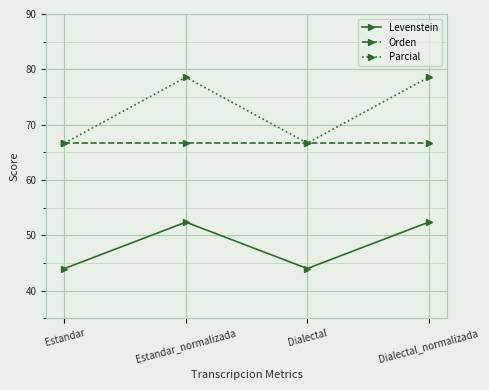

Reading left to right, transcribe all the data shown in this chart.

Levenstein: Estandar=44.0	Estandar_normalizada=52.4	Dialectal=44.0	Dialectal_normalizada=52.4
Orden: Estandar=66.7	Estandar_normalizada=66.7	Dialectal=66.7	Dialectal_normalizada=66.7
Parcial: Estandar=66.7	Estandar_normalizada=78.6	Dialectal=66.7	Dialectal_normalizada=78.6